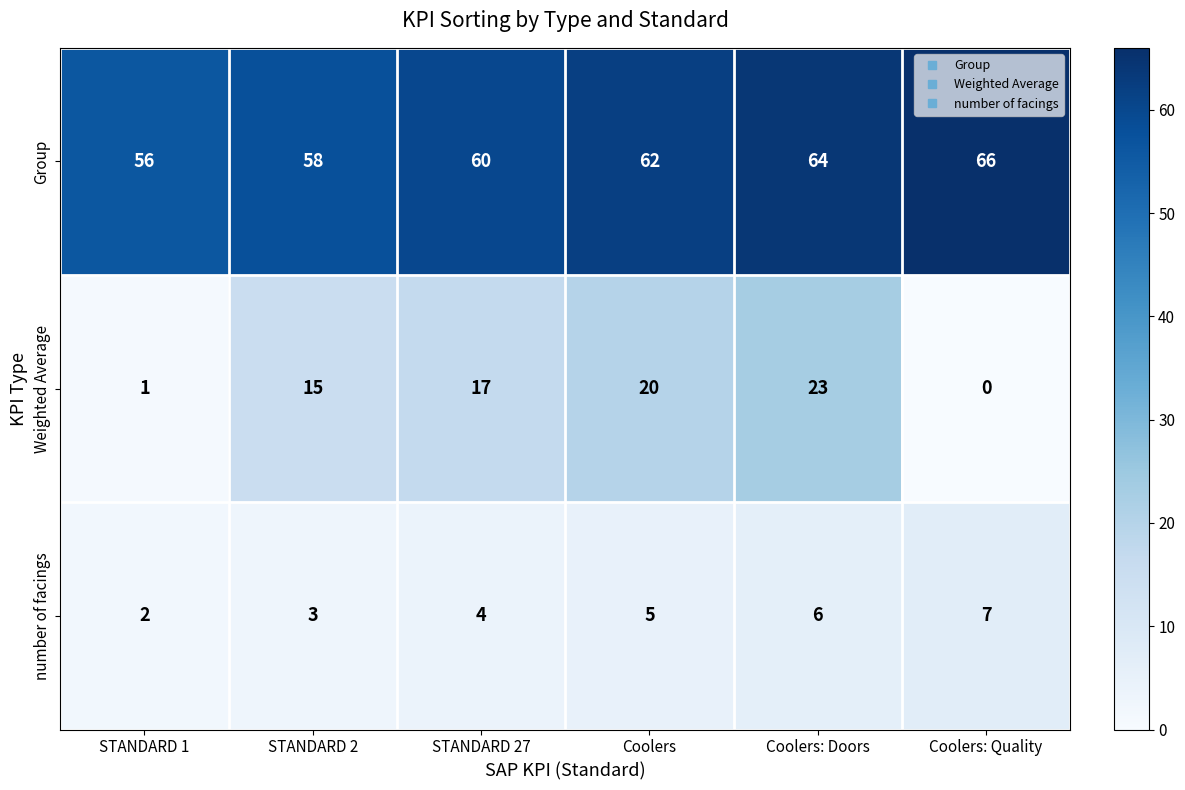

The Weighted Average series shows 23 at Coolers: Doors. True or false?

True